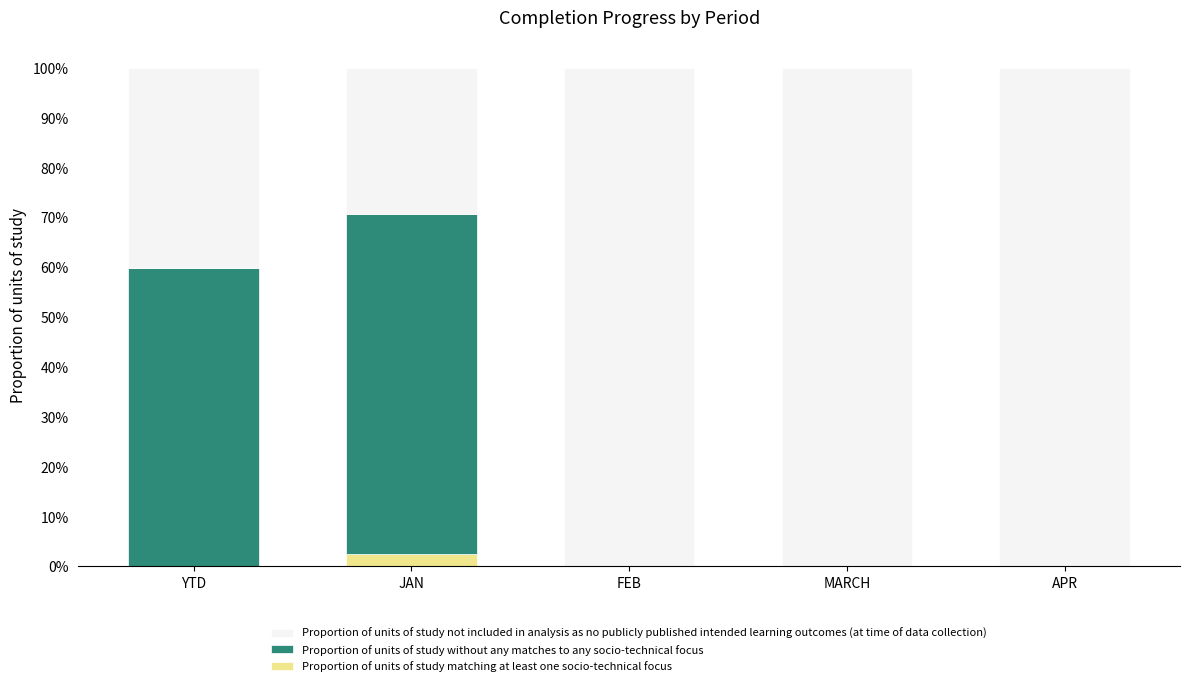

Are the bars horizontal?

No